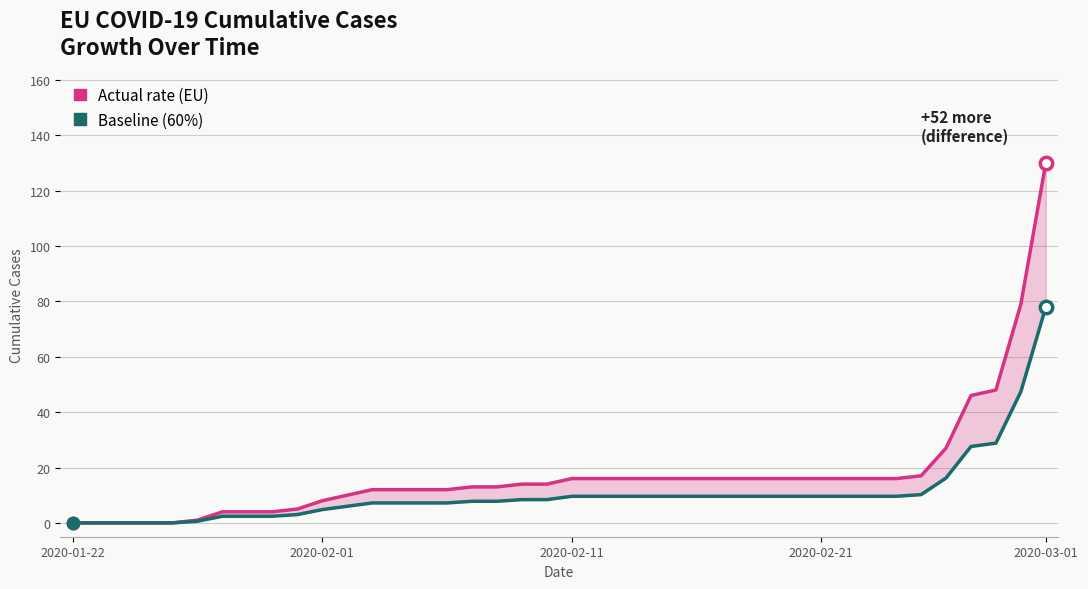

Which series contains the lowest Y value?

Actual rate